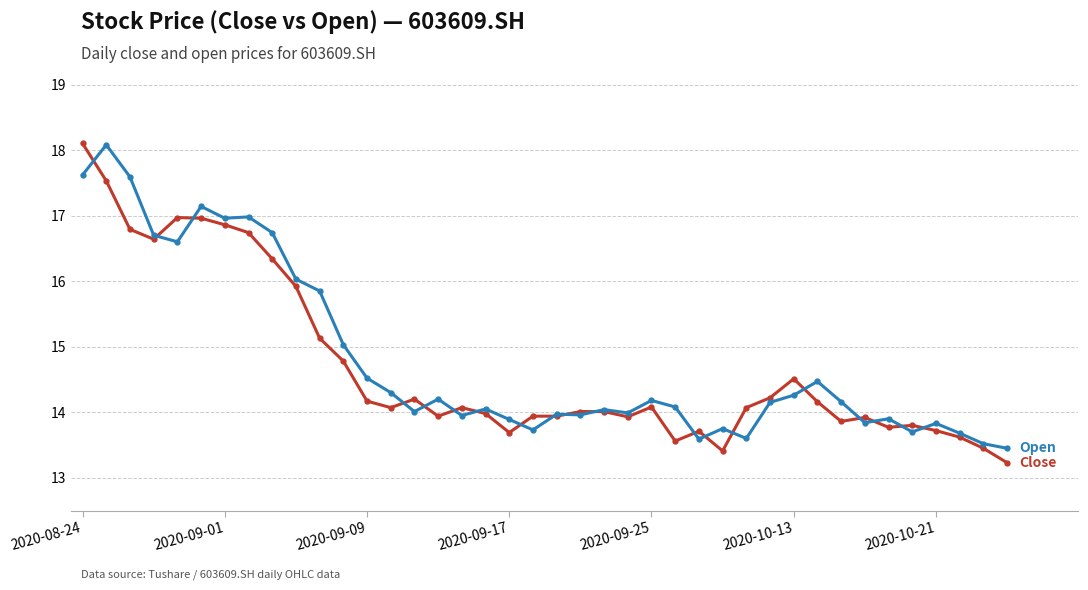

What is the greatest value displayed?

18.1